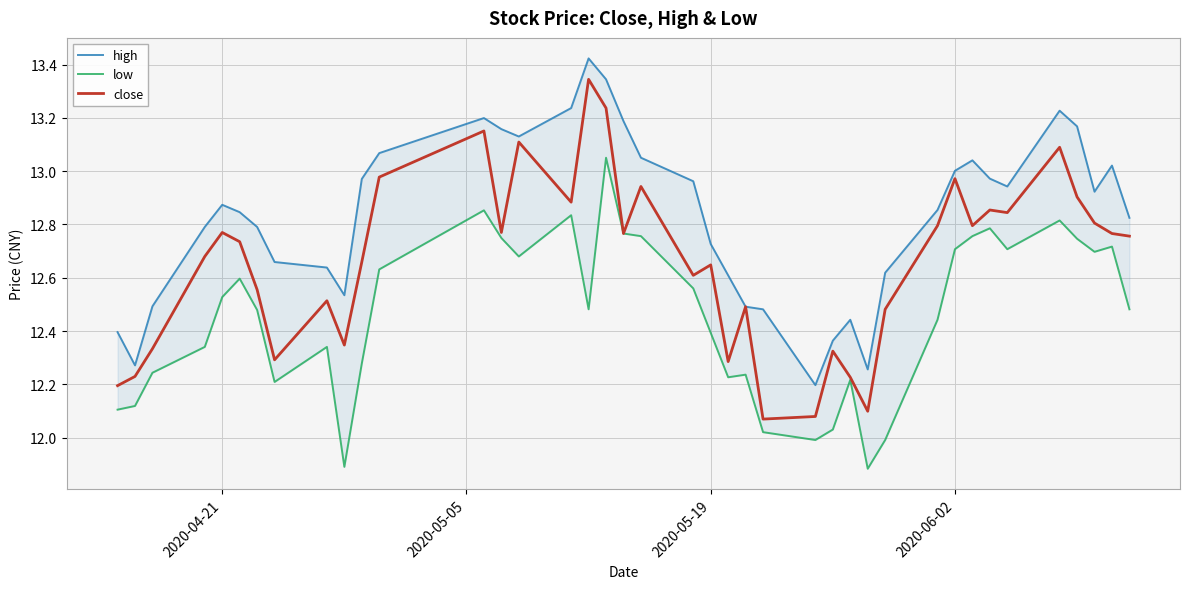

At how many categories does at least one series exceed 13?

14